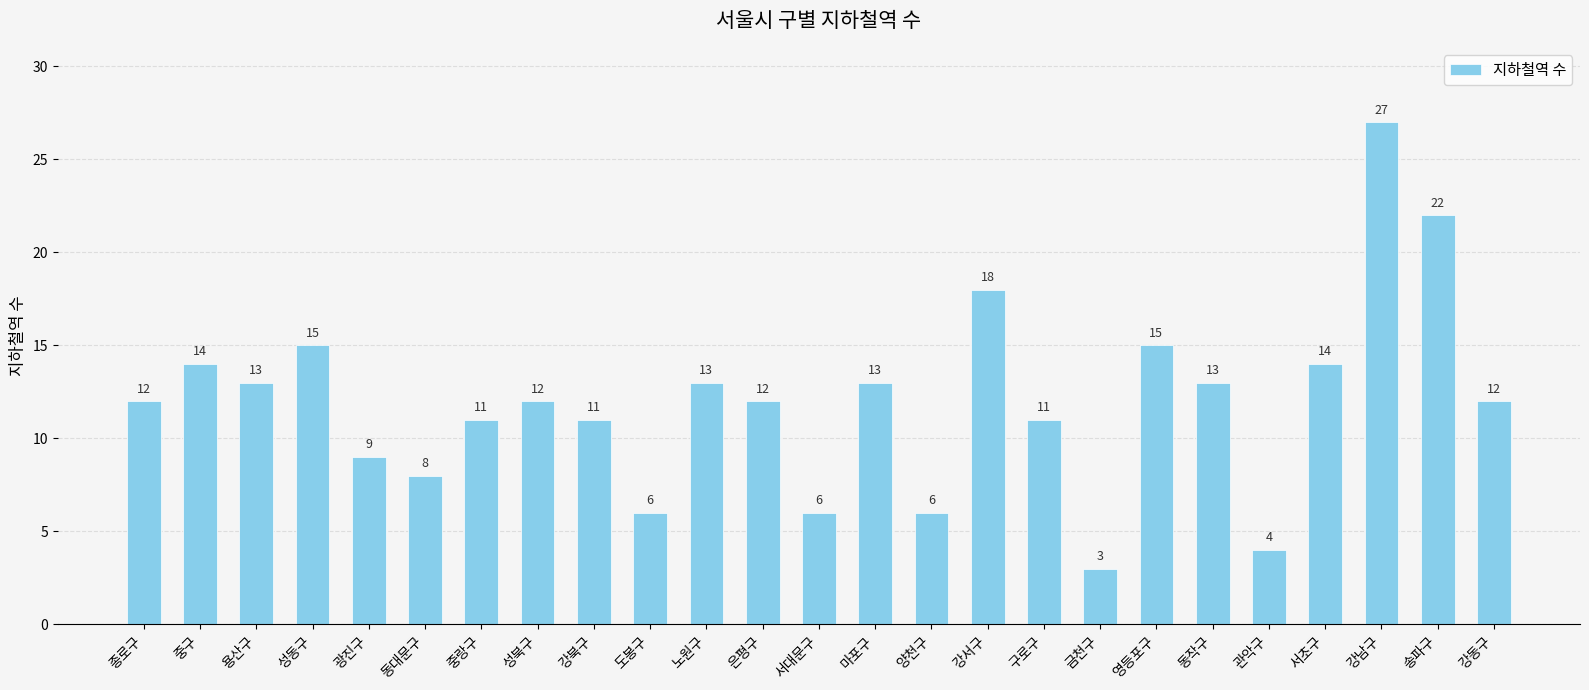

At which category does the chart reach its minimum across all series?

금천구